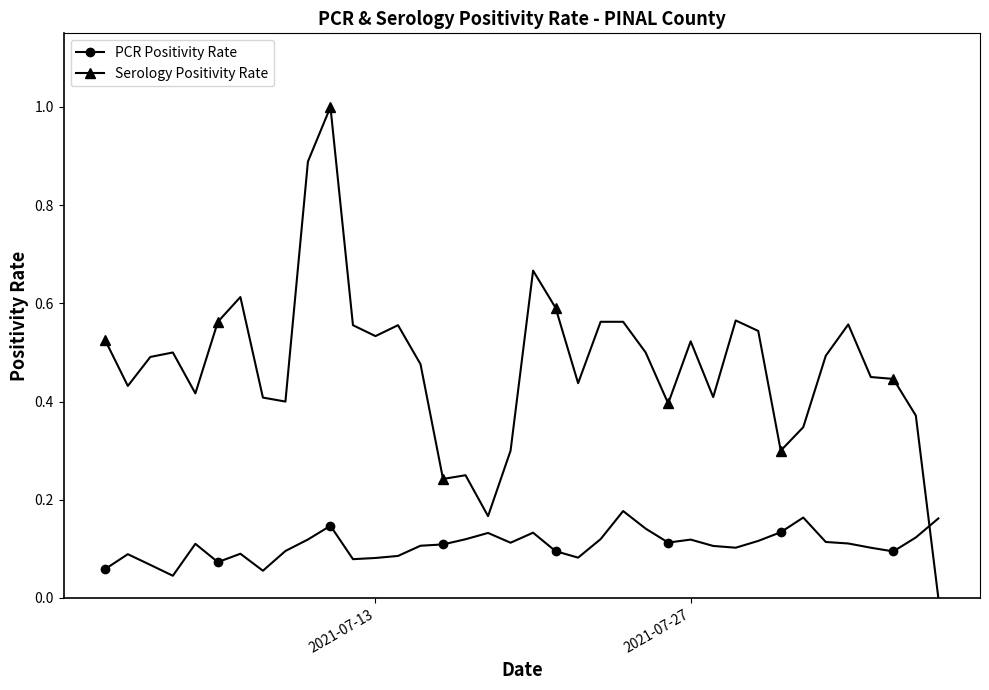

After their last crossing, which series has the higher values: Serology Positivity Rate or PCR Positivity Rate?

PCR Positivity Rate